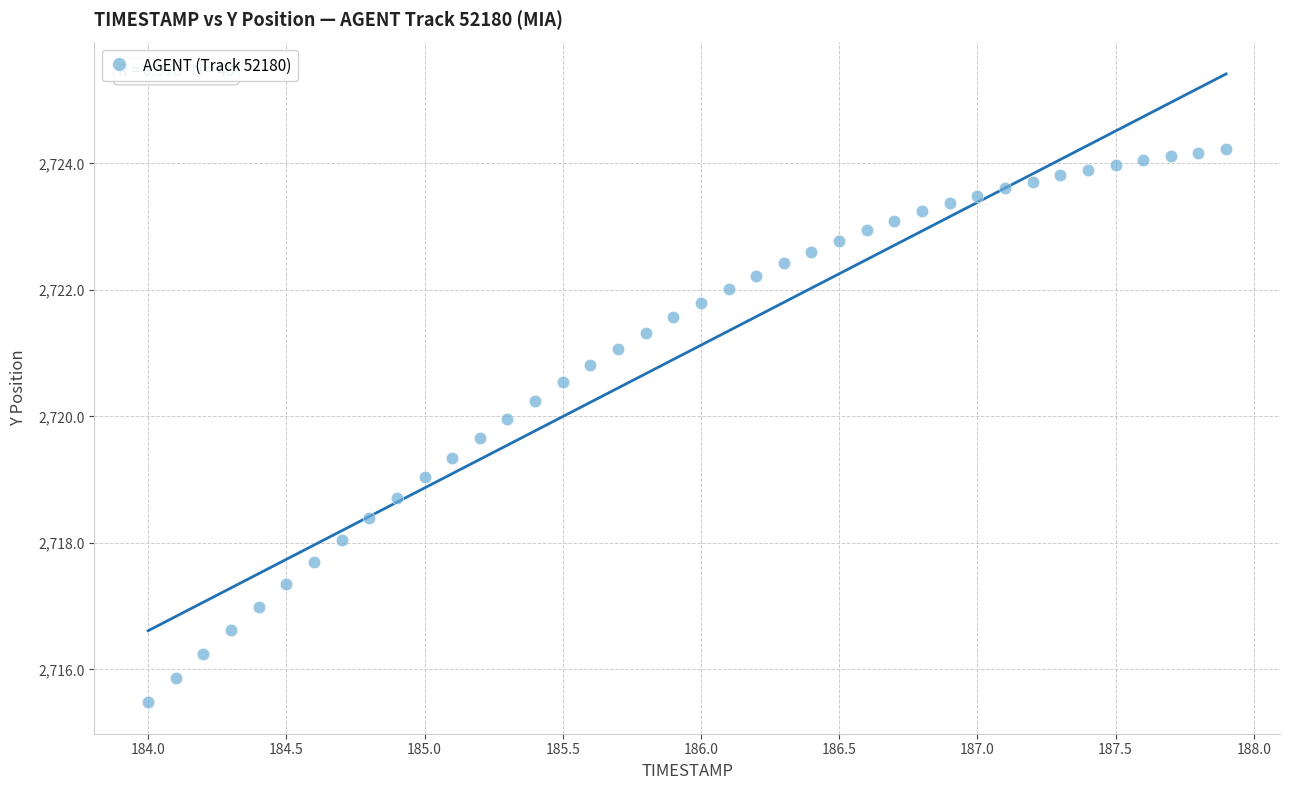

What is the range of X values (max minus min)?

3.9